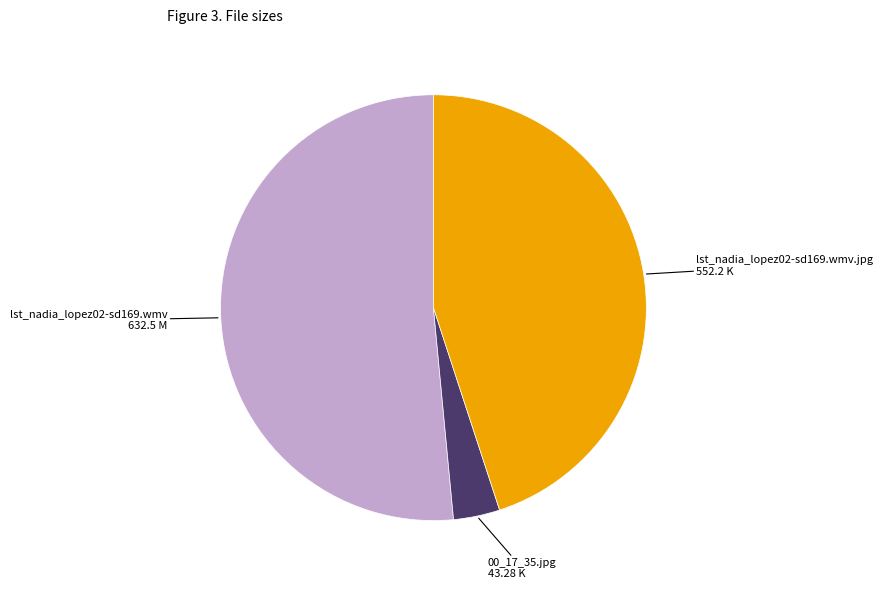

Is lst_nadia_lopez02-sd169.wmv the majority of the pie?

Yes